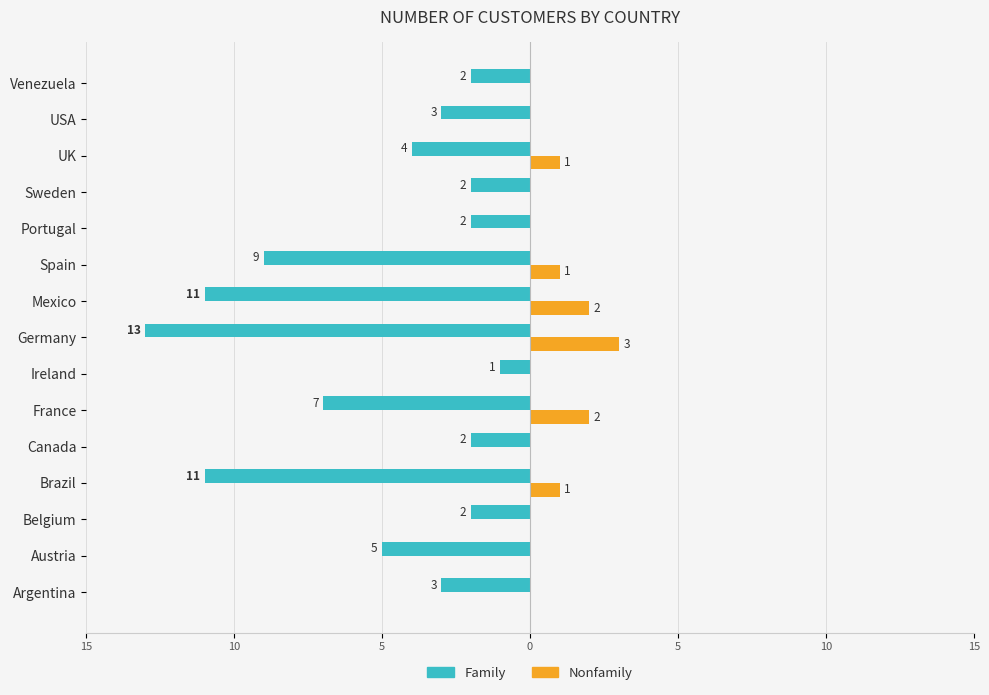

Reading left to right, extract all data points from this chart.

Family: -3	-5	-2	-11	-2	-7	-1	-13	-11	-9	-2	-2	-4	-3	-2
Nonfamily: 0	0	0	1	0	2	0	3	2	1	0	0	1	0	0